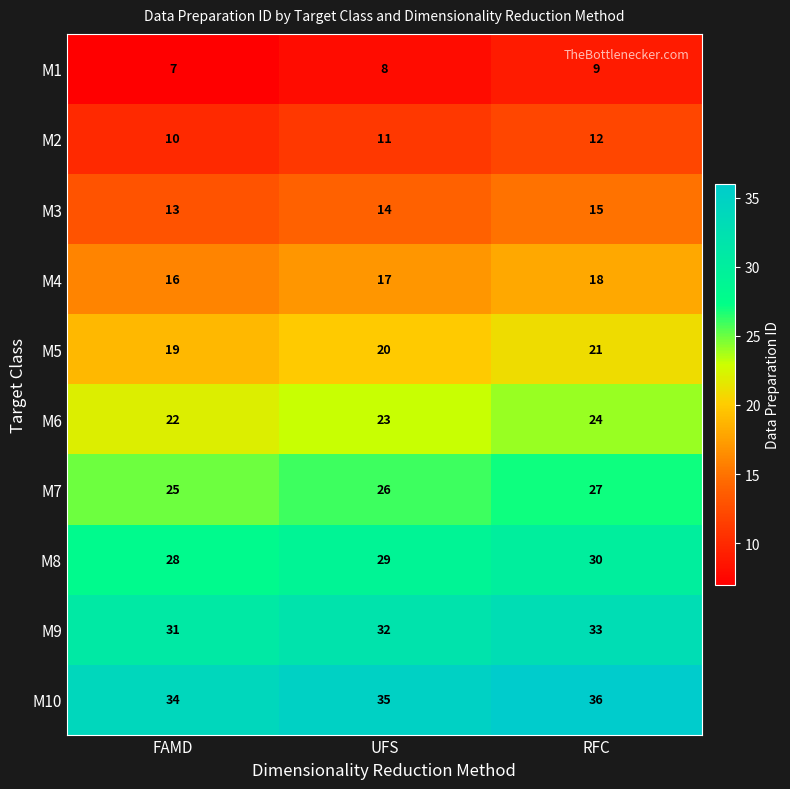

The value of M7 at UFS is 14. True or false?

False